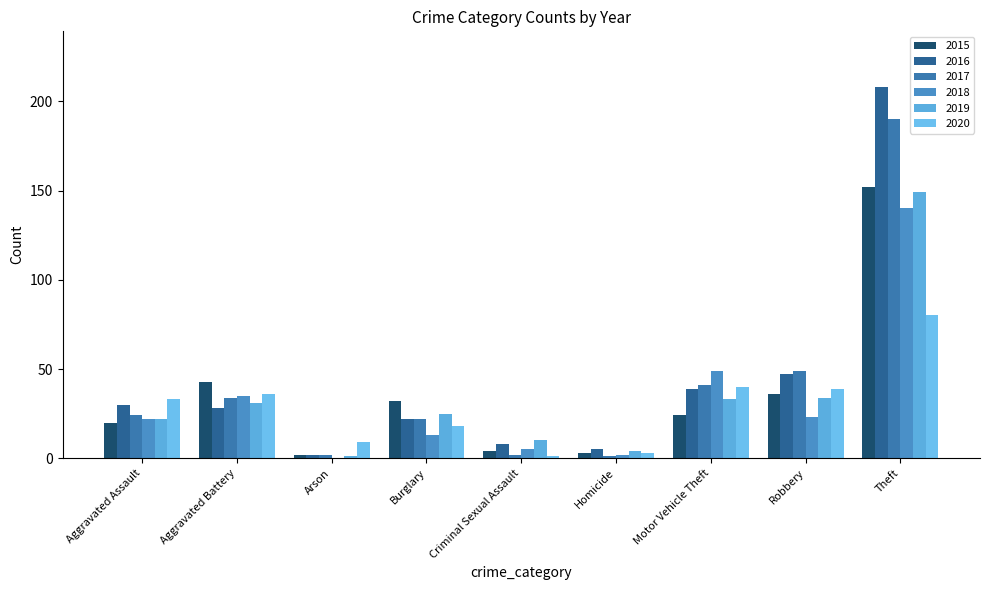

List the labels in order of 2017 value, smallest first.

Homicide, Arson, Criminal Sexual Assault, Burglary, Aggravated Assault, Aggravated Battery, Motor Vehicle Theft, Robbery, Theft